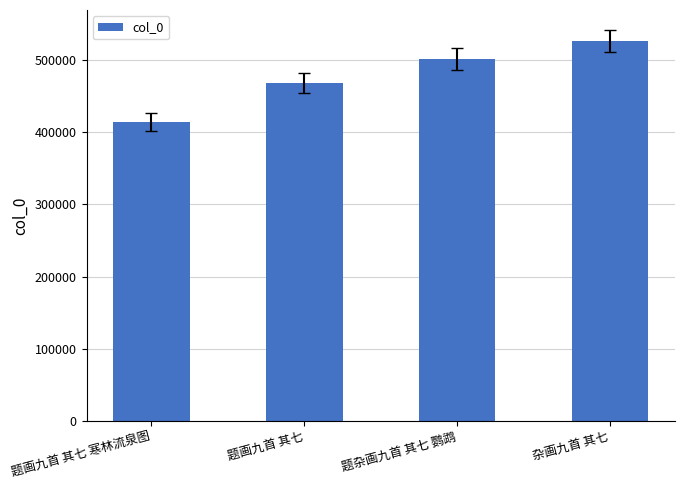

What is the greatest value displayed?

526744